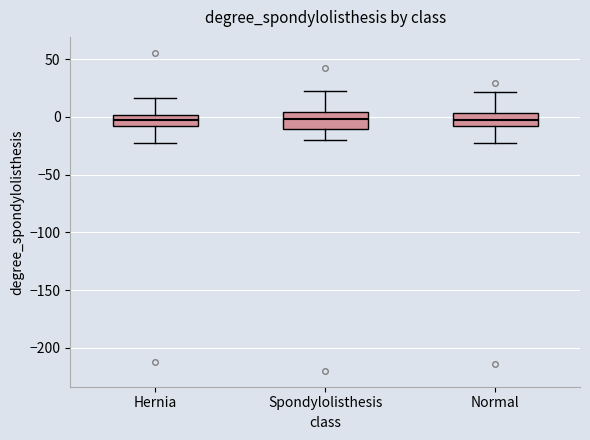

Reading left to right, read every box against the y-axis: the position of its median line, the range the box covers, and the ends of its whiskers. The values are not printed on the chart, so give them approximately, as read against the axis.

Hernia: median 0 (inside the box), box -10 to 0, whiskers -20 to 15
Spondylolisthesis: median 0, box -10 to 5, whiskers -20 to 20
Normal: median -5, box -10 to 5, whiskers -20 to 20